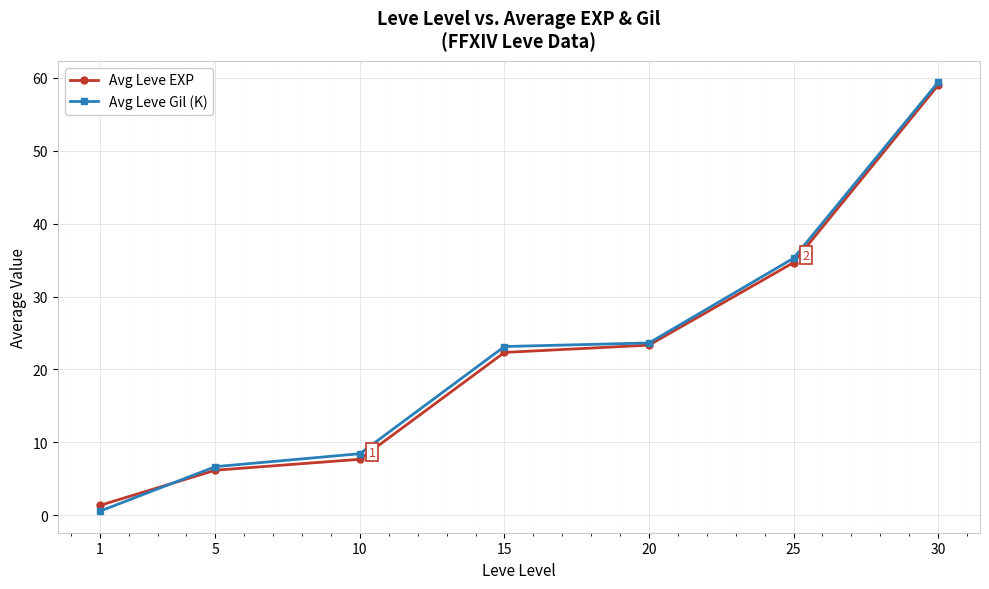

What is the value of the Avg Leve EXP point at the 2nd from the left?

6.2